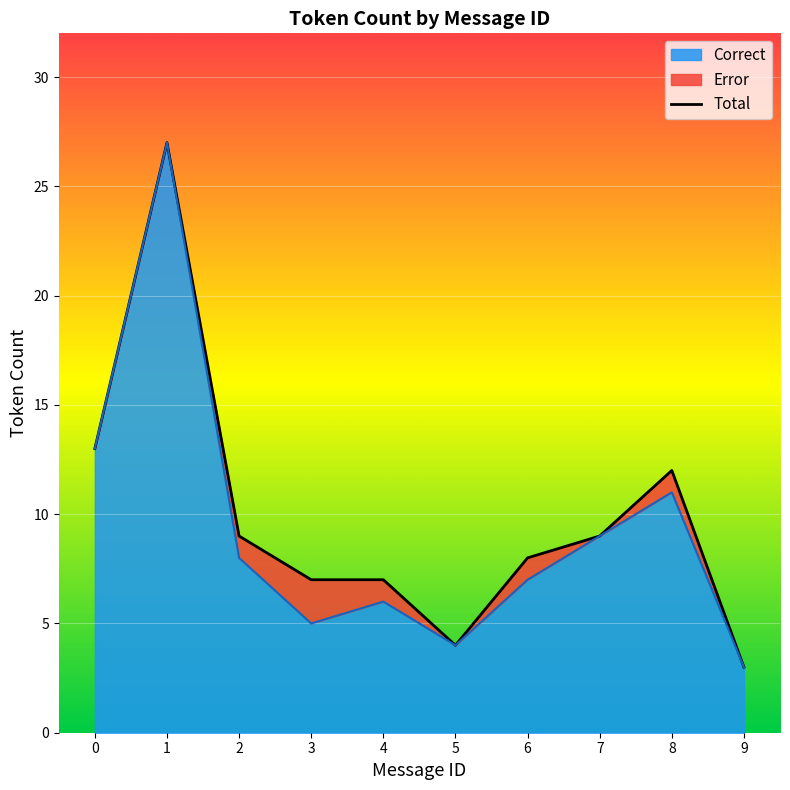

Where is the first local minimum?

3